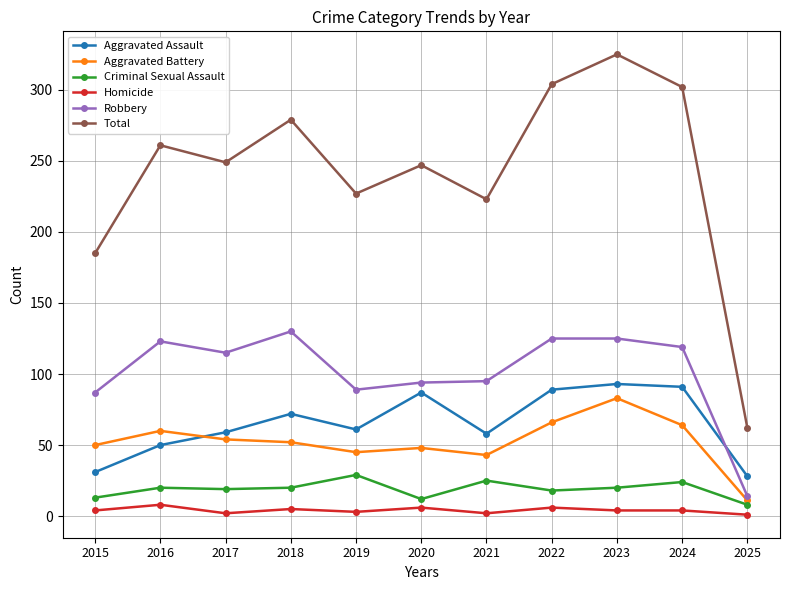

How many Homicide values are between 2 and 6?

9